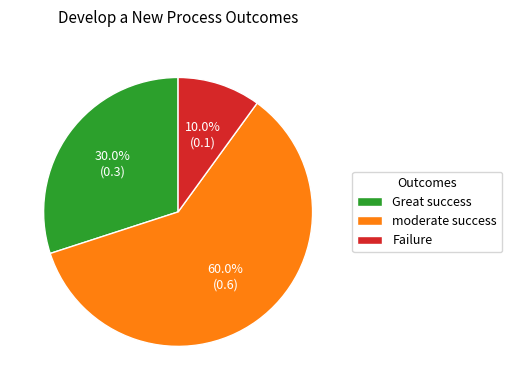

Which slice represents more than half of the pie?

moderate success